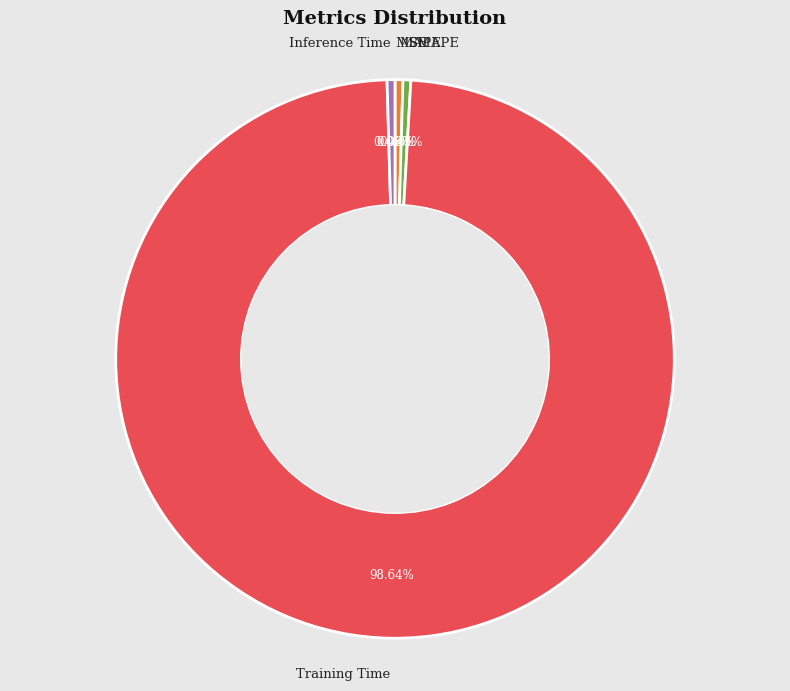

Is there any slice that represents more than half of the pie?

Yes